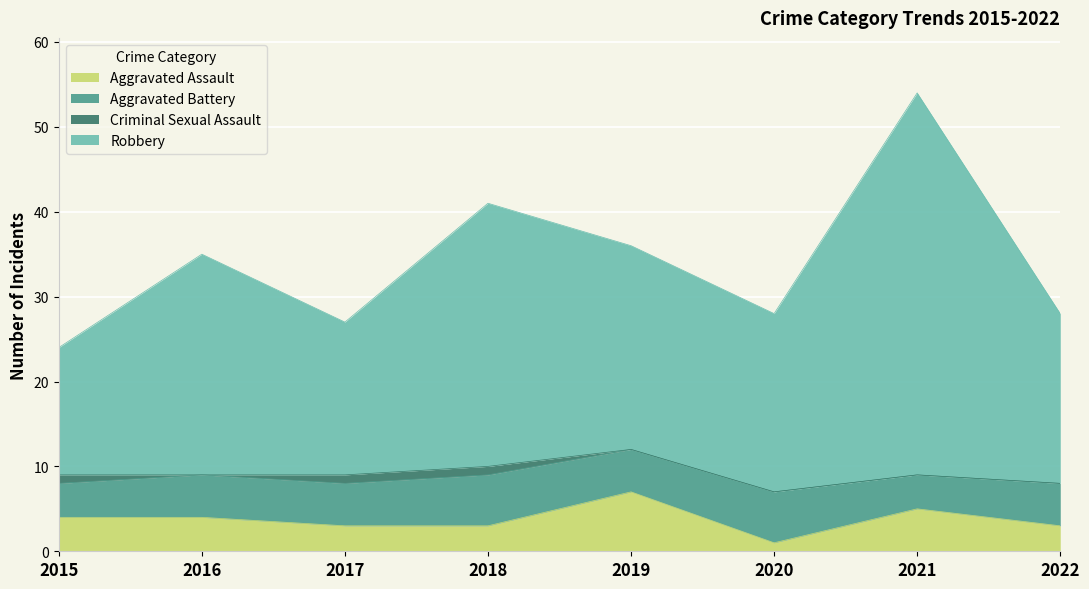

True or false: Aggravated Assault and Robbery cross at least once.

False